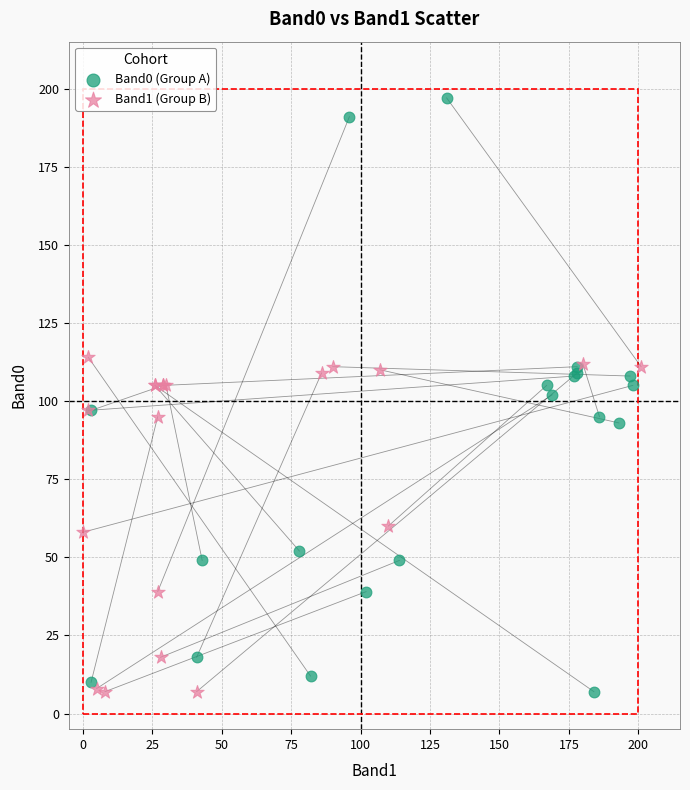

Which series has the widest spread of Y values?

Band0 (Group A)